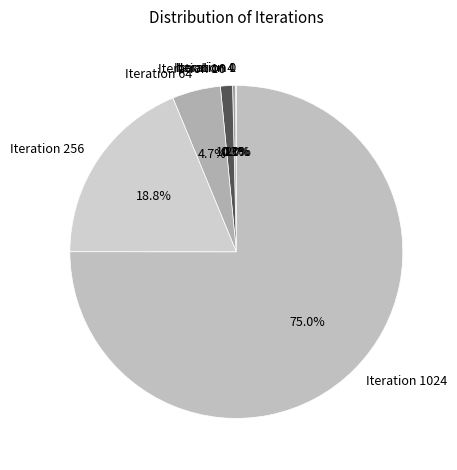

How many slices are in this pie chart?

7